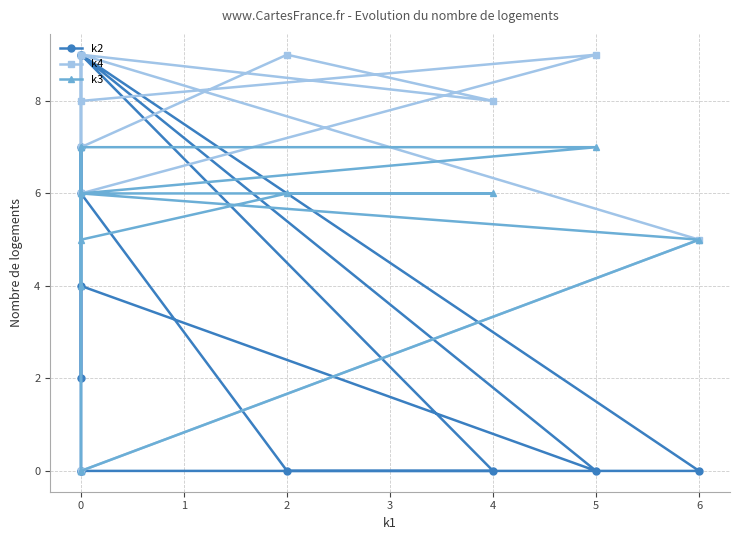

True or false: k4 has a value of 12 at 0.

False